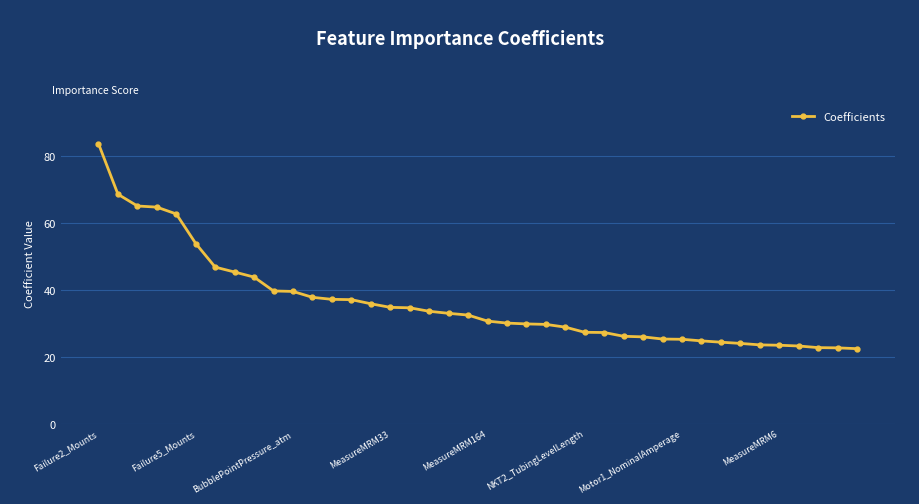

What is the greatest value displayed?

83.5